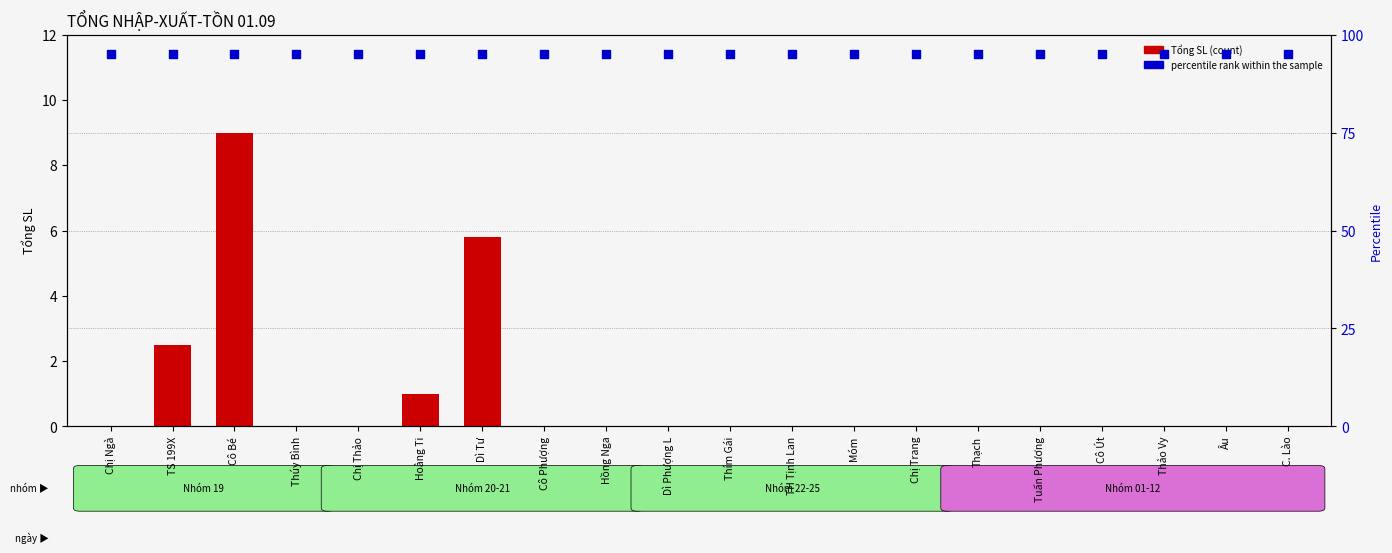

Is the value of percentile rank within the sample at Thảo Vy greater than the value of Tổng SL at Dì Tư?

Yes